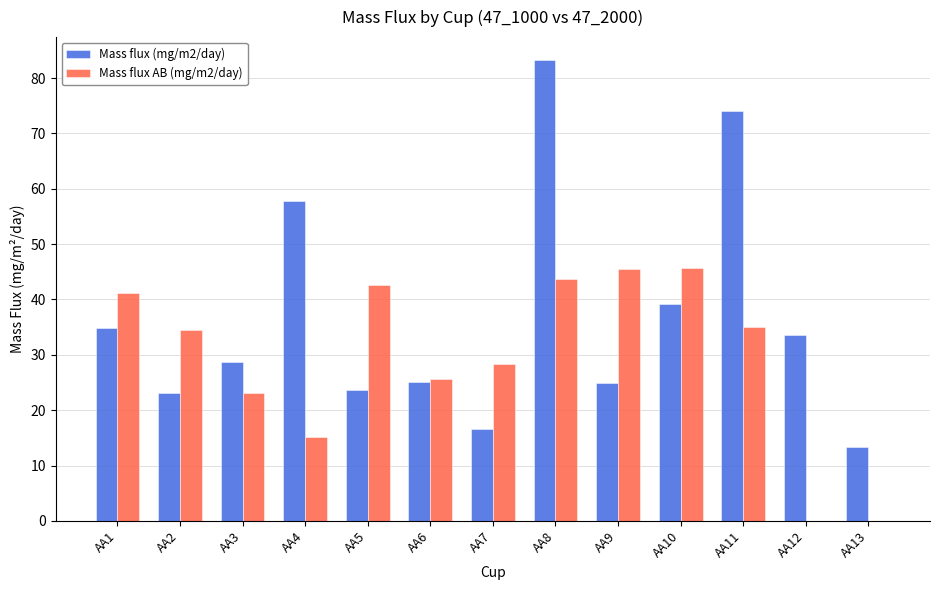

Which series has the widest spread of values?

Mass flux (mg/m2/day)